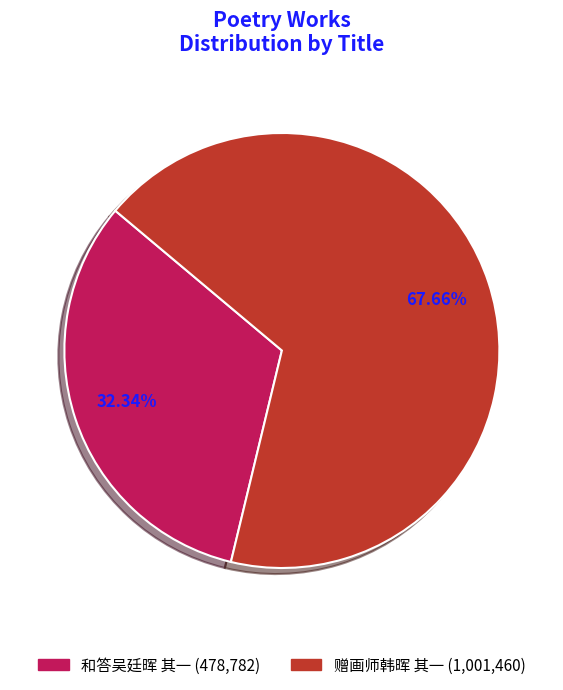

What is the majority slice?

赠画师韩晖 其一